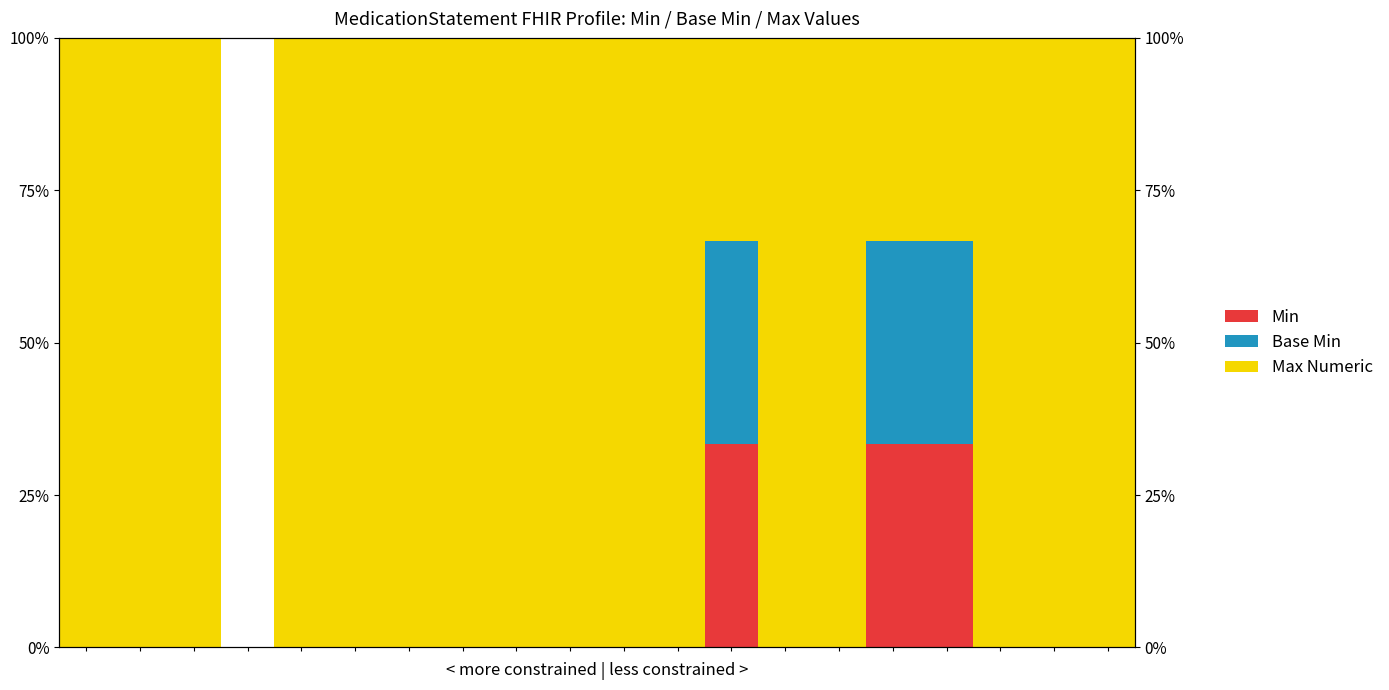

How many bars are there in total?

60